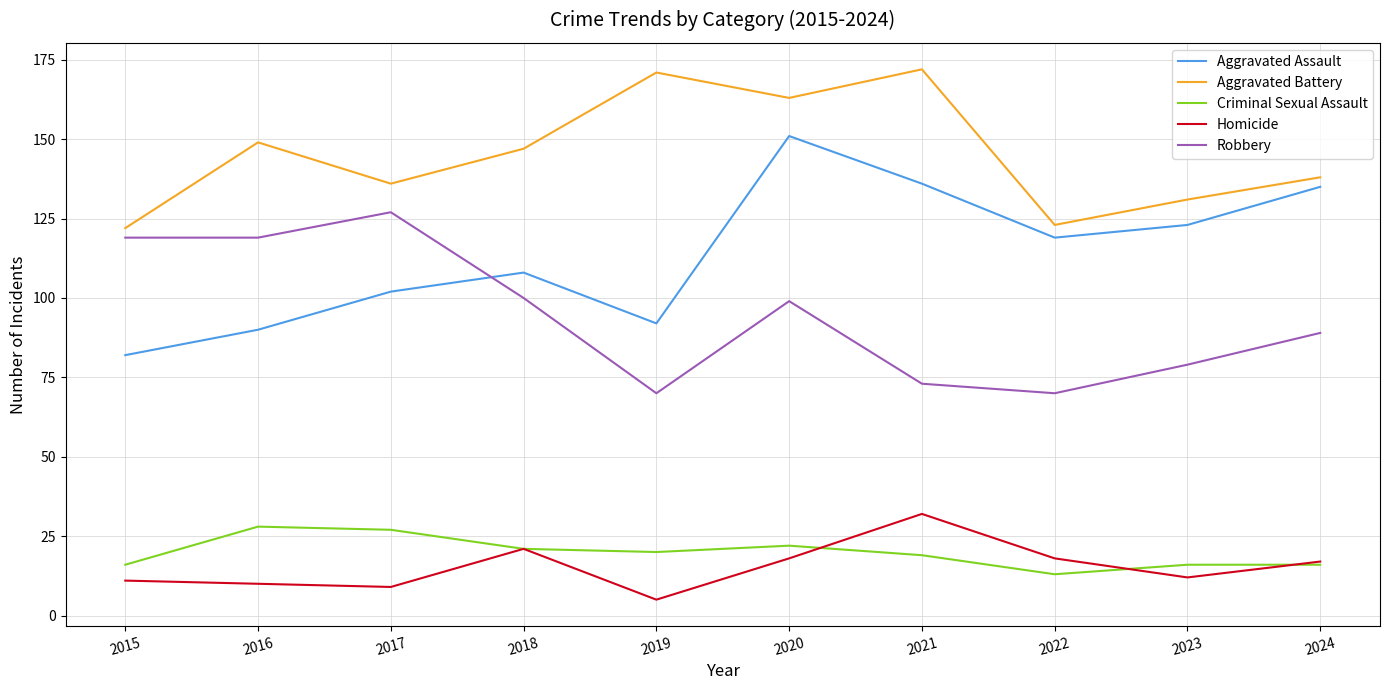

What is the sum of all Aggravated Assault values?

1138